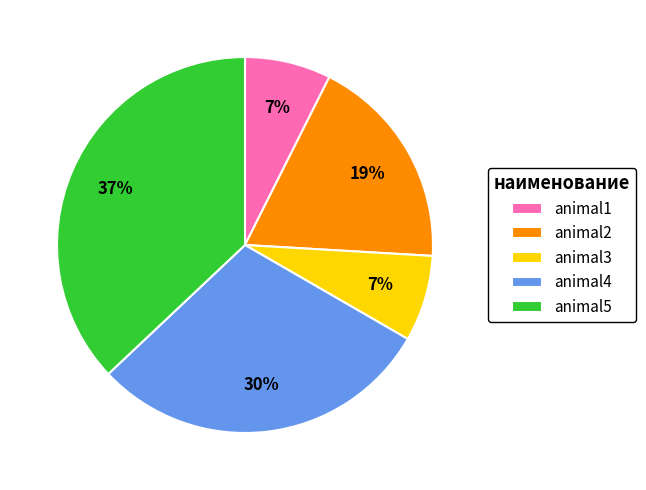

To the nearest percent, what is the average slice percentage?

20%